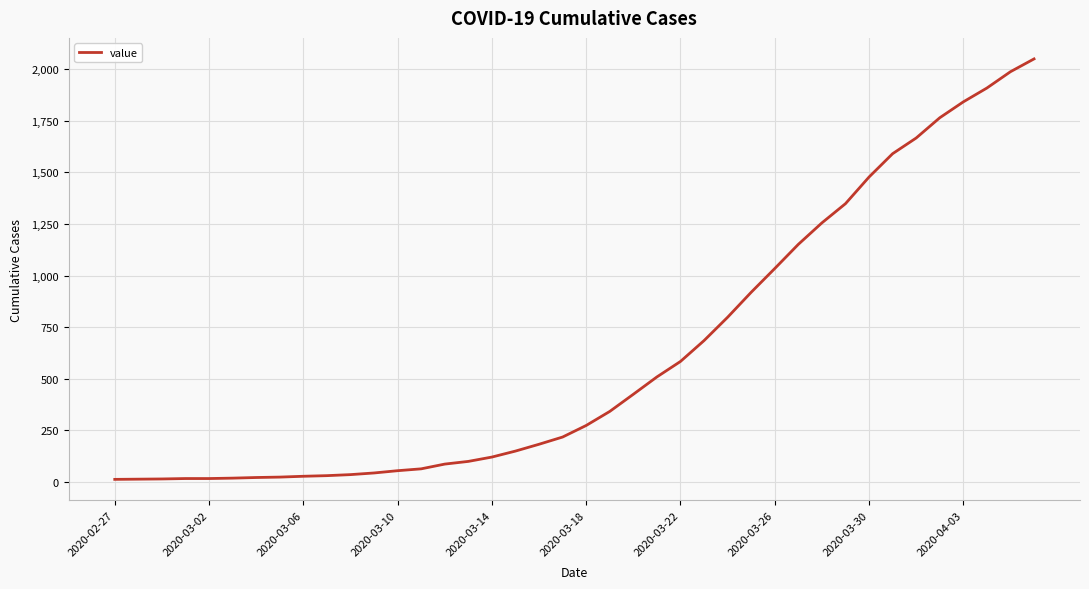

What is the difference between the maximum and minimum values?

2036